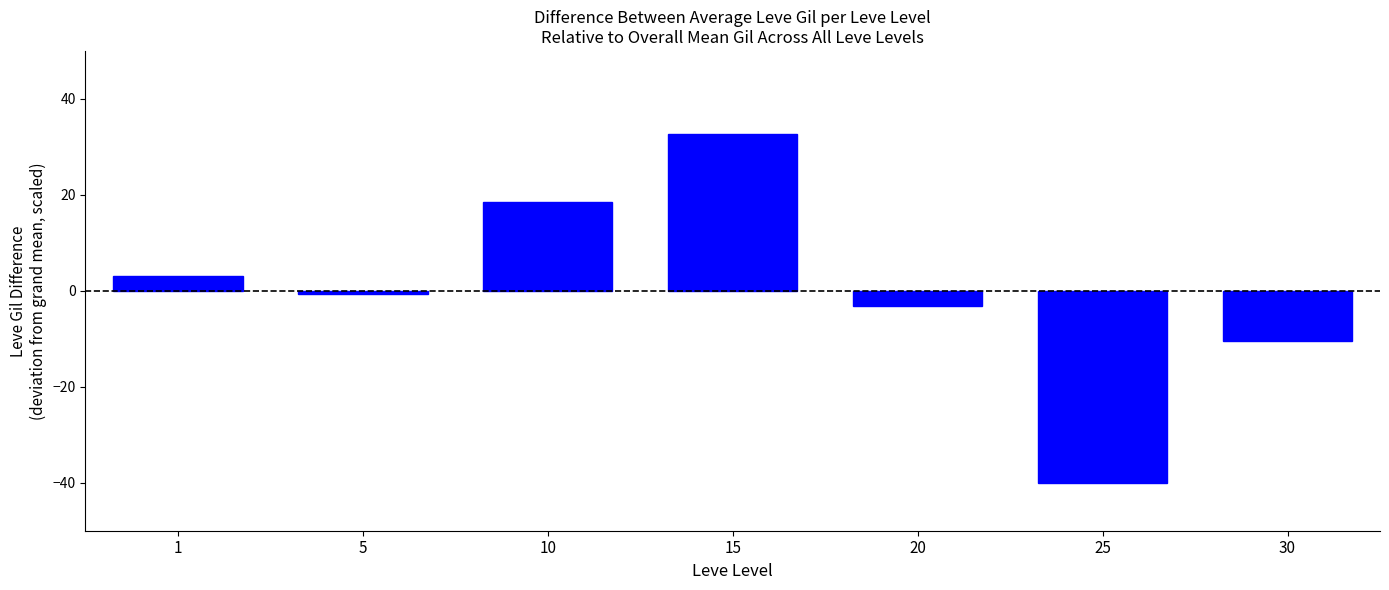

Rank the categories by value from lowest to highest.

25, 30, 20, 5, 1, 10, 15